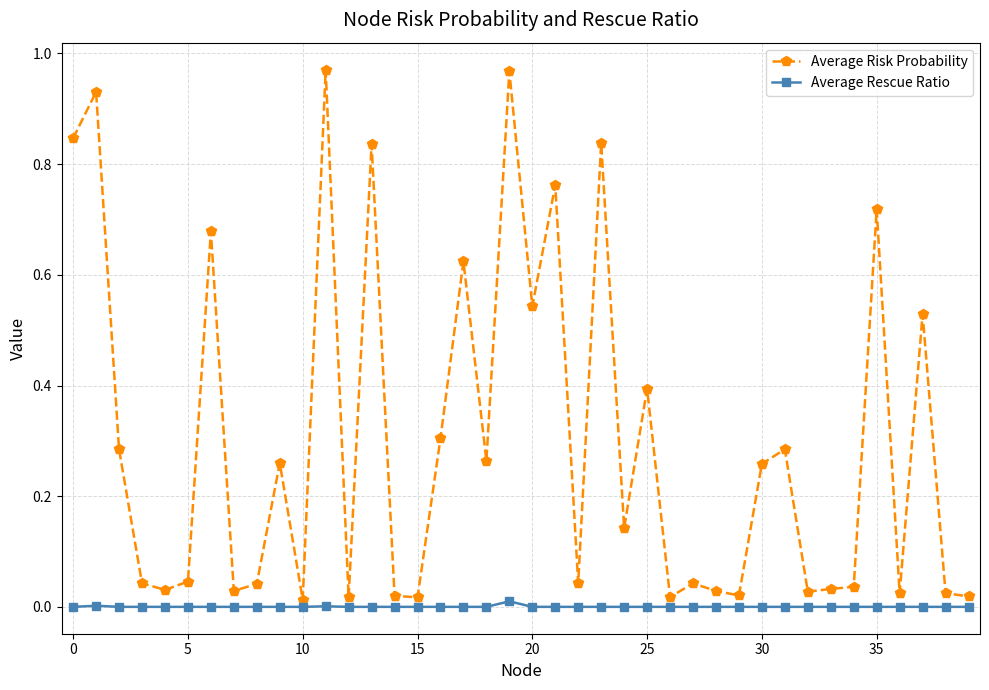

True or false: Average Risk Probability and Average Rescue Ratio intersect in this chart.

False